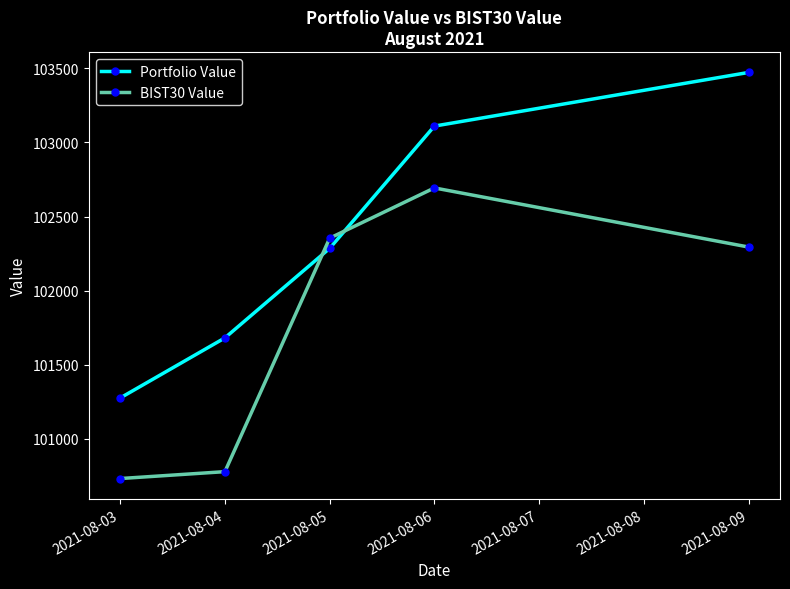

Which category has the highest value in the Portfolio Value series?

2021-08-09